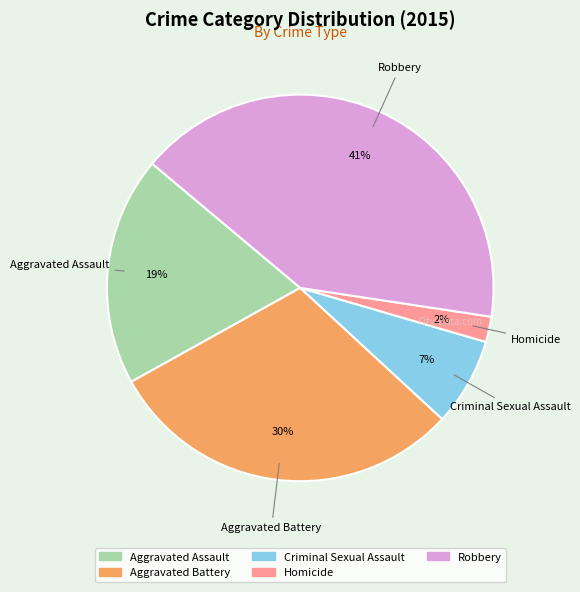

Does any single category account for the majority?

No